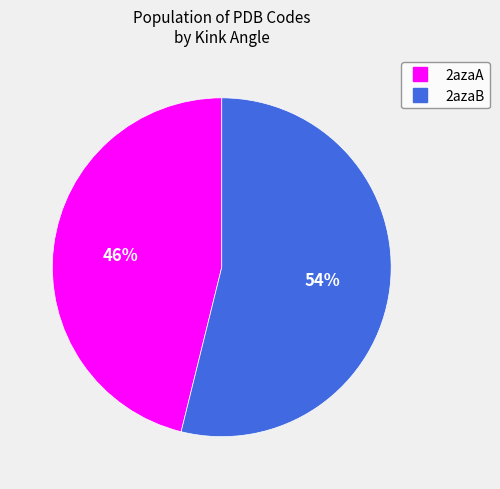

What percentage is the 2azaA slice, to the nearest percent?

46%